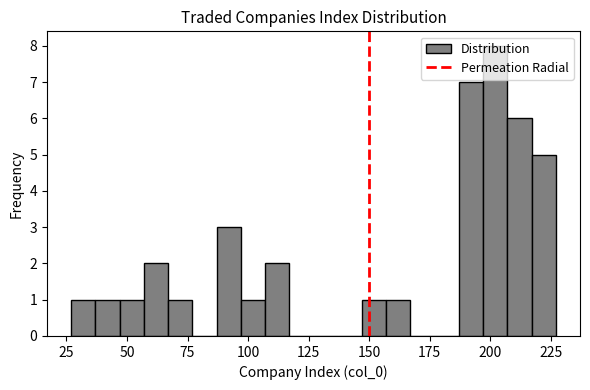

Read against the x-axis, roughly where is the centre of the tallest bar?

200